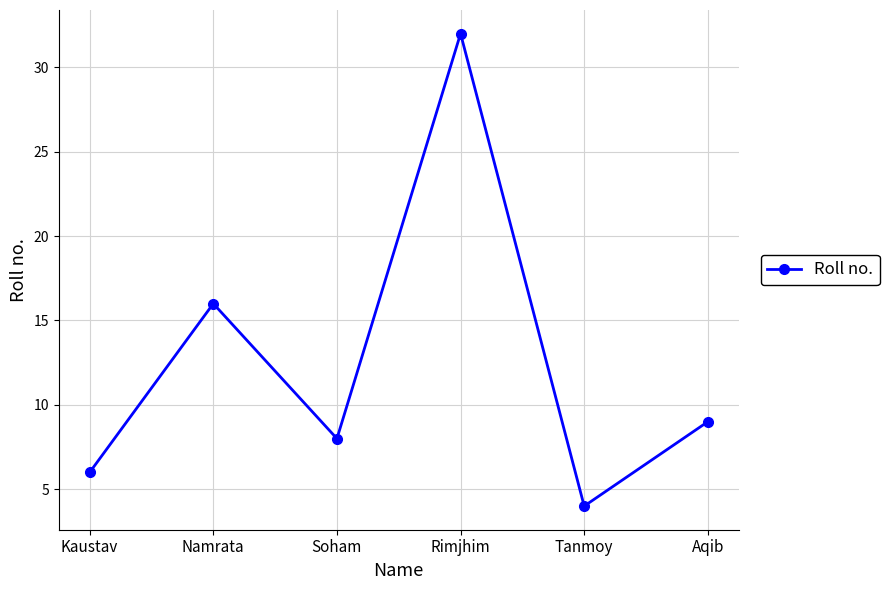

Between Kaustav and Namrata, which is larger?

Namrata